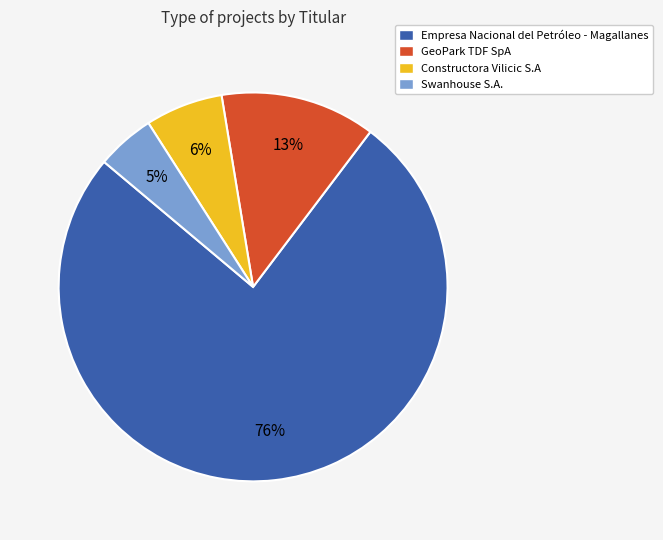

Do Swanhouse S.A. and GeoPark TDF SpA together represent more than half of the pie?

No